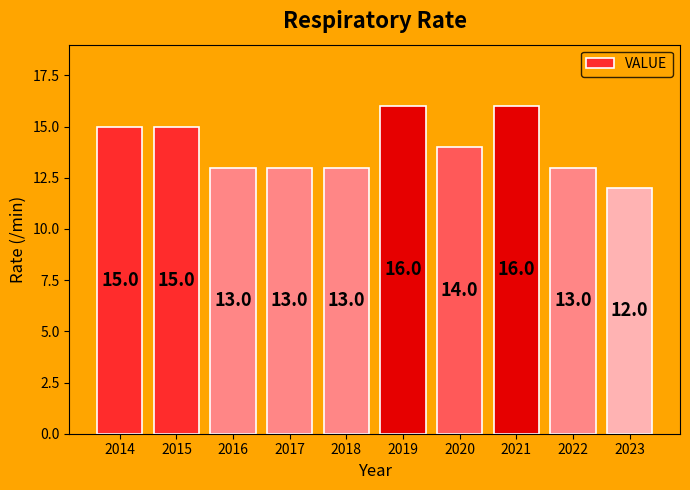

Where does the data first go above 14?

2014